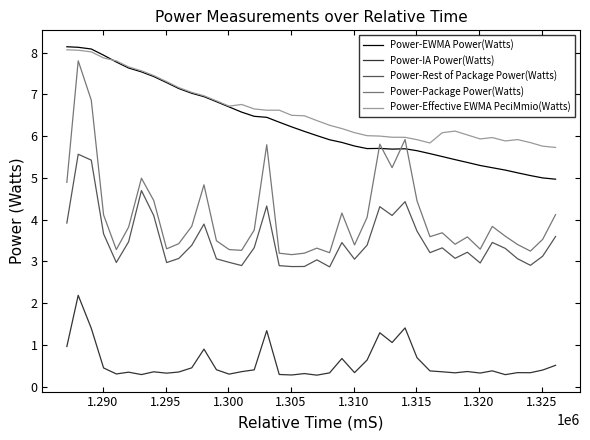

True or false: Power-Effective EWMA PeciMmio(Watts) and Power-Rest of Package Power(Watts) intersect in this chart.

False